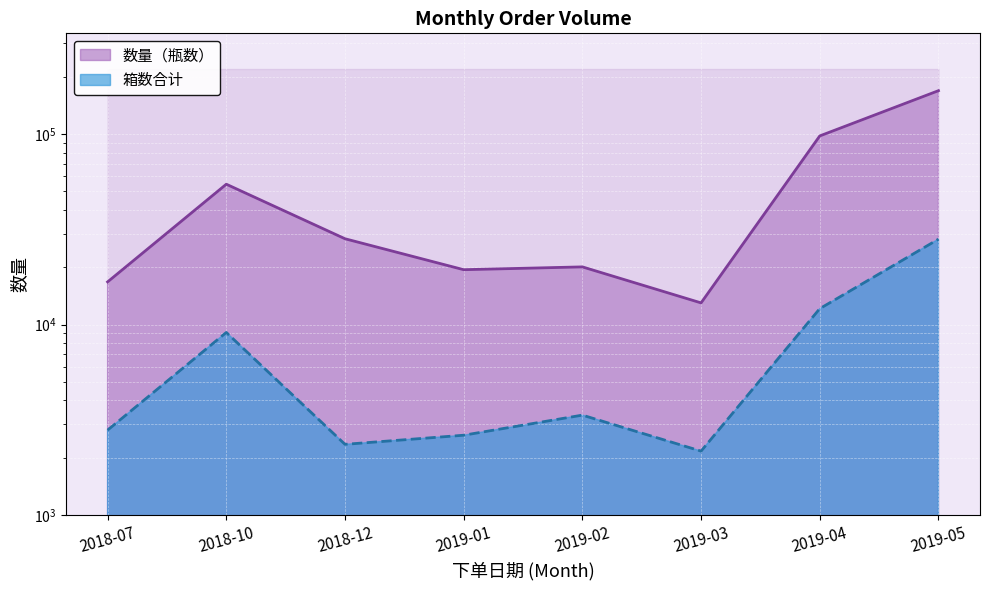

Reading right to left, what are all the values shown in this chart?

箱数合计: 28080	12125	2167	3348	2626	2352	9094	2793
数量（瓶数）: 168984	97806	13000	20088	19416	28224	54564	16758